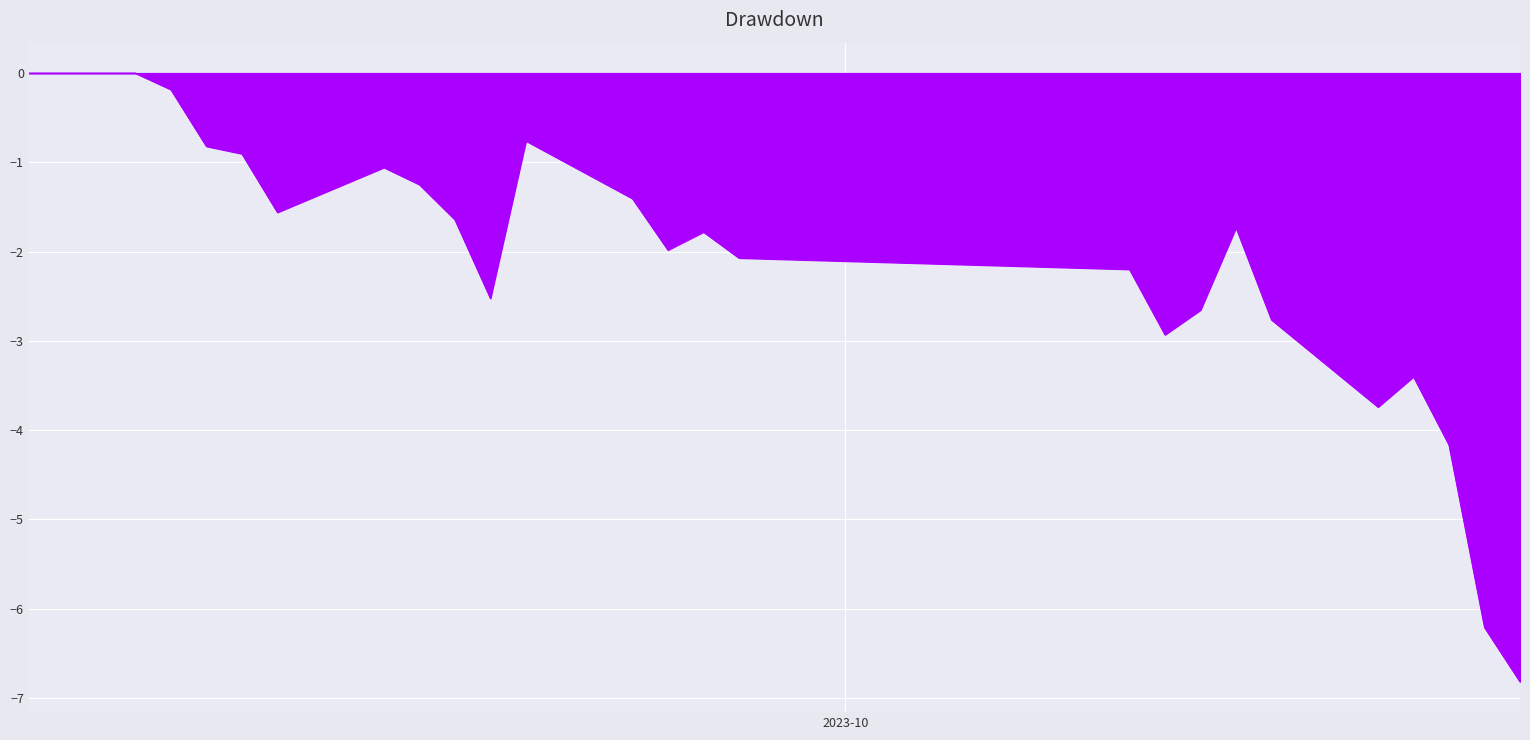

Reading right to left, transcribe all the data shown in this chart.

-6.8	-6.2	-4.2	-3.4	-3.7	-2.8	-1.7	-2.7	-2.9	-2.2	-2.1	-1.8	-2.0	-1.4	-0.8	-2.5	-1.6	-1.2	-1.1	-1.6	-0.9	-0.8	-0.2	0.0	0.0